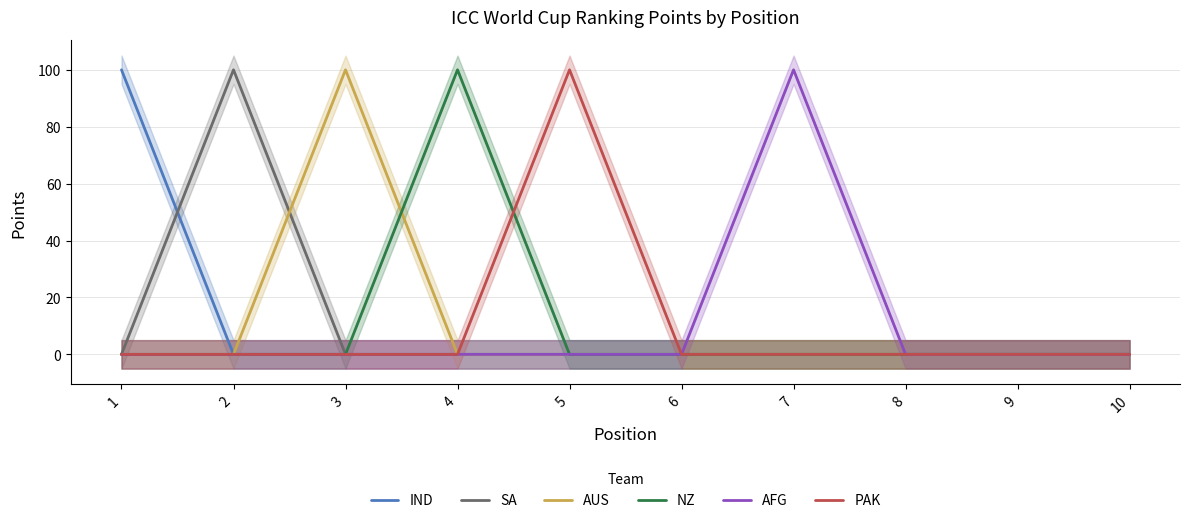

How many values in PAK are above zero?

1